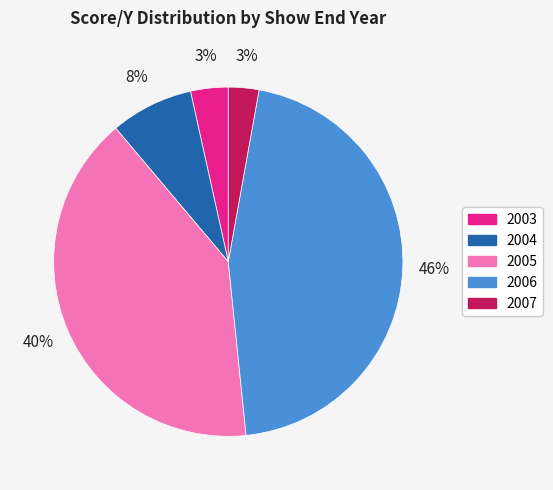

To the nearest percent, what is the average slice percentage?

20%